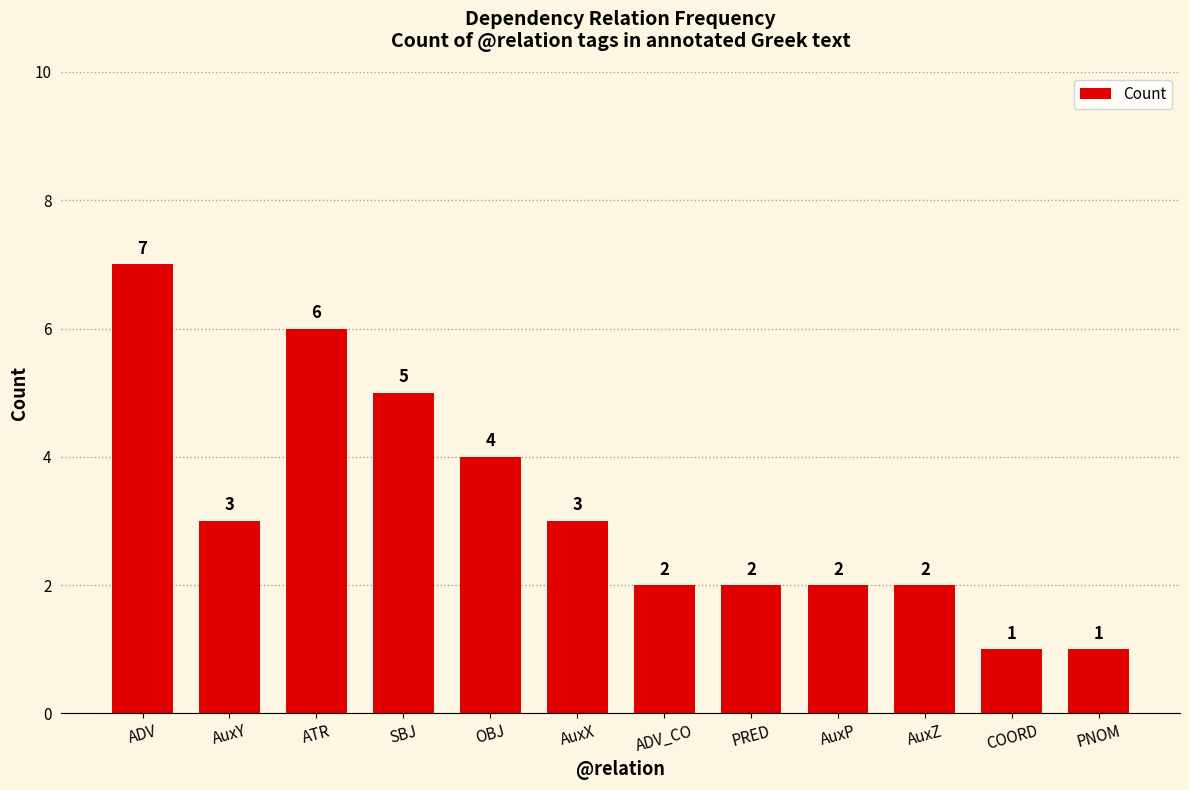

Which has a higher value, OBJ or ADV_CO?

OBJ